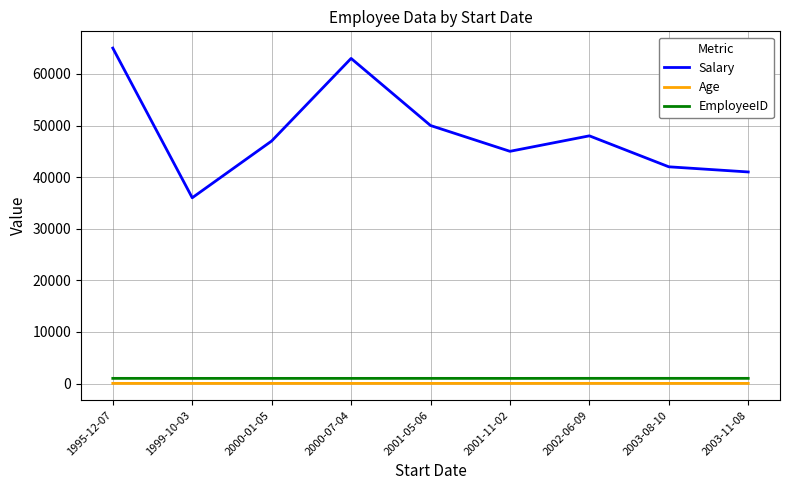

List the labels in order of Salary value, largest first.

1995-12-07, 2000-07-04, 2001-05-06, 2002-06-09, 2000-01-05, 2001-11-02, 2003-08-10, 2003-11-08, 1999-10-03